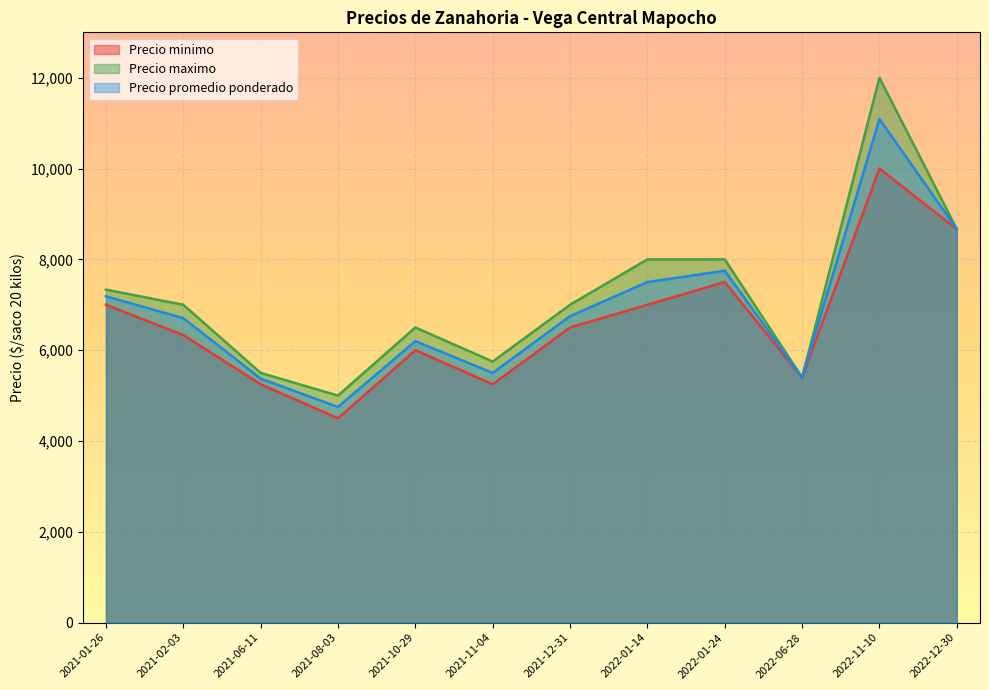

The value of Precio minimo at 2022-01-24 is 7500.0. True or false?

True